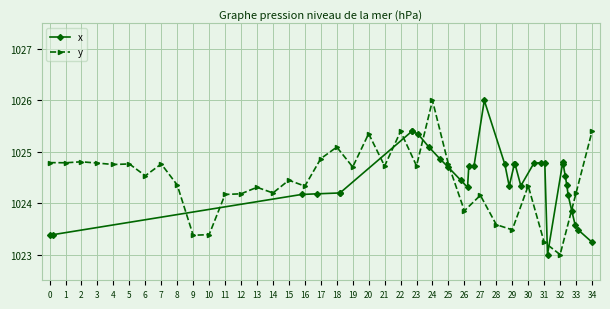

True or false: y has a value of 256.4 at 12.

False